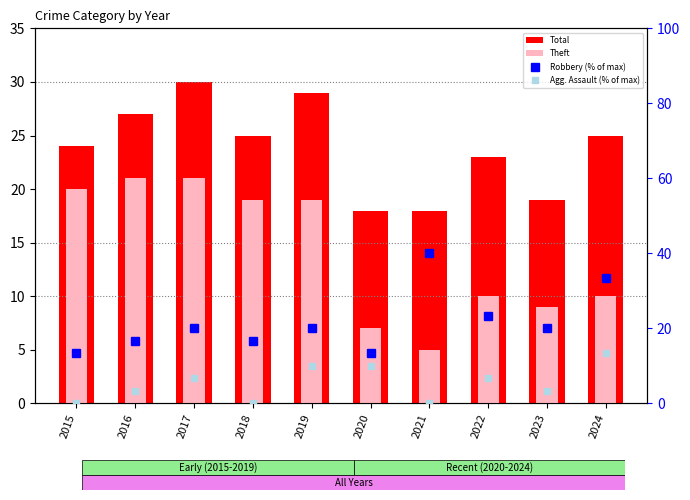

At which label does Robbery (% of max) first exceed 20?

2021